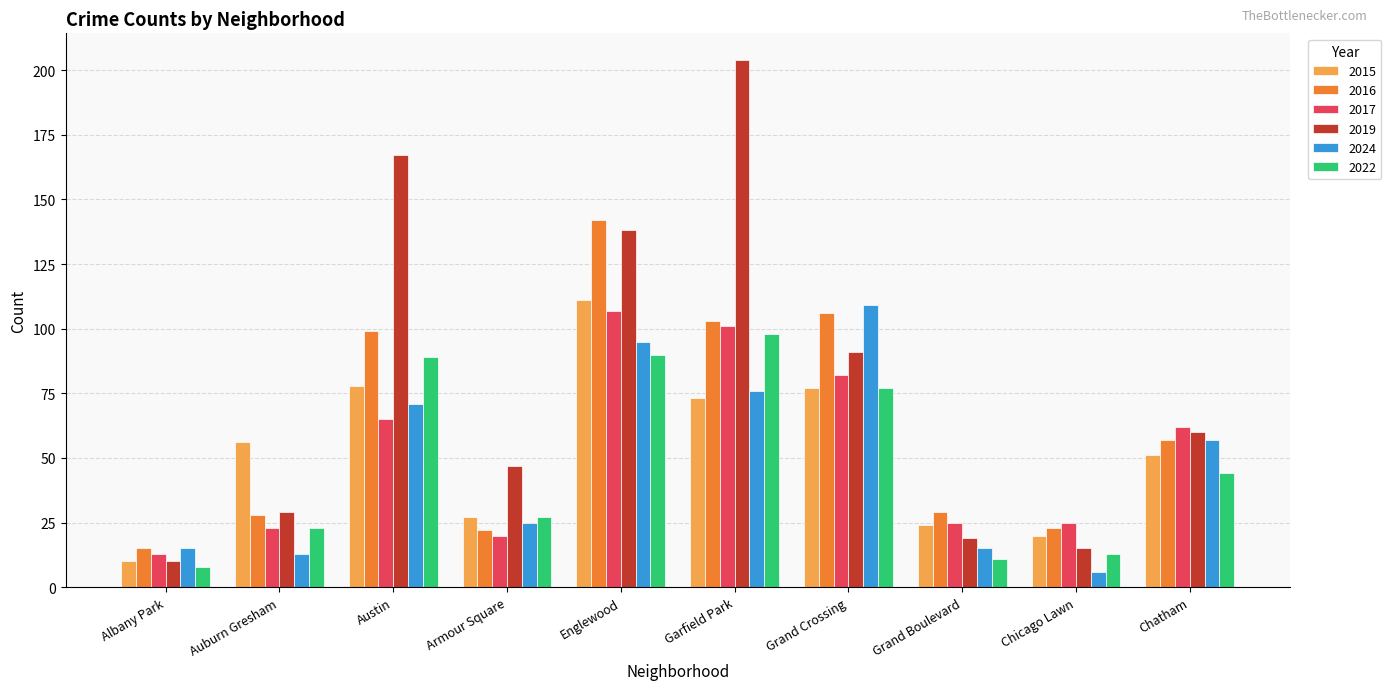

Which series changed the most between Austin and Chicago Lawn?

2019